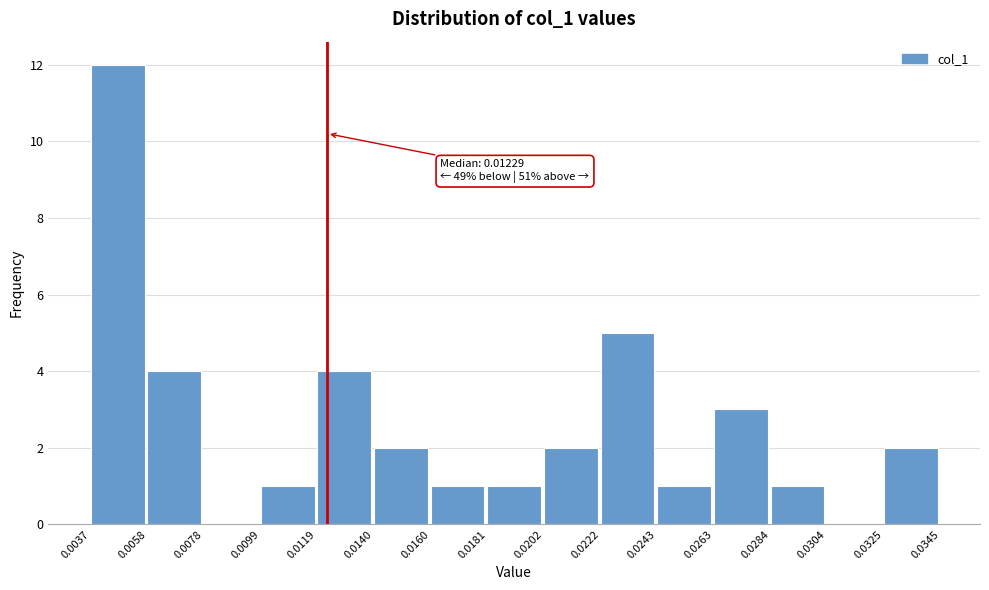

Over which range of the x-axis is the bar tallest?

0.0037 to 0.0058